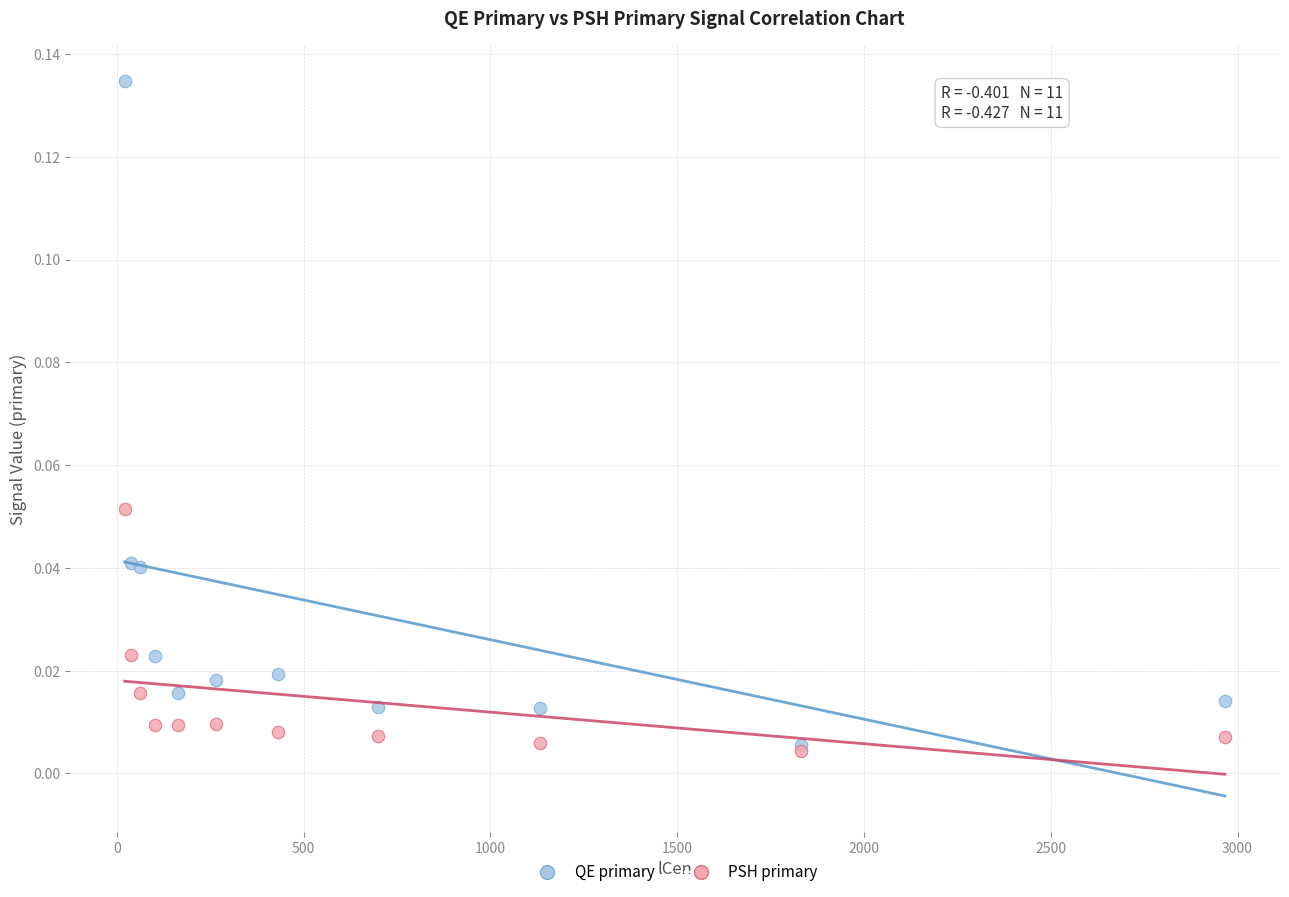

Which series has the widest spread of Y values?

QE primary